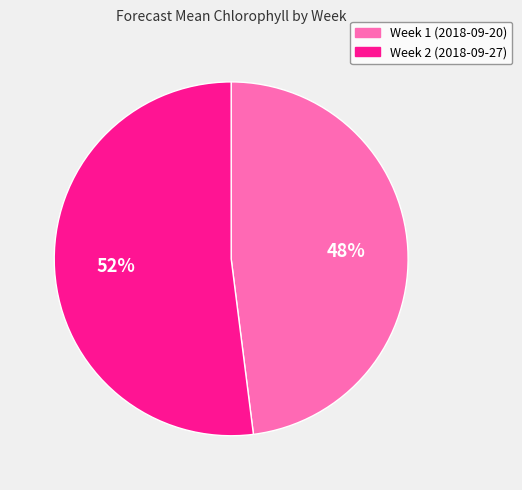

Is the sum of Week 1 (2018-09-20) and Week 2 (2018-09-27) greater than half?

Yes